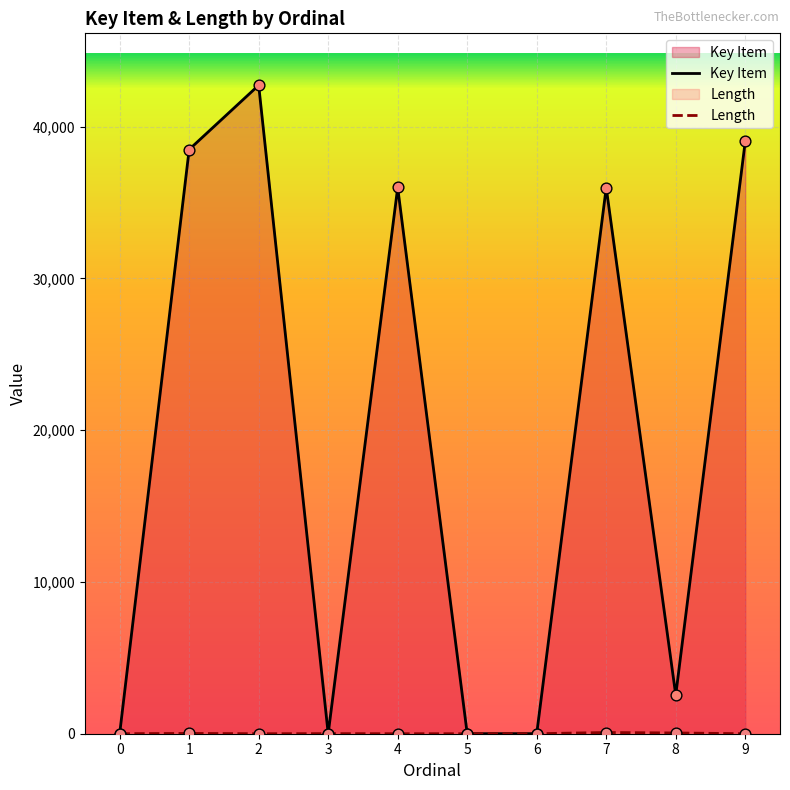

At which category is the sum across all series the highest?

2